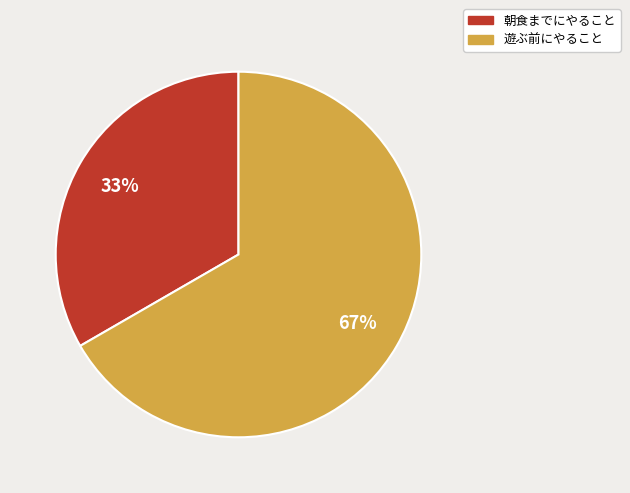

Rank the categories by value from highest to lowest.

遊ぶ前にやること, 朝食までにやること